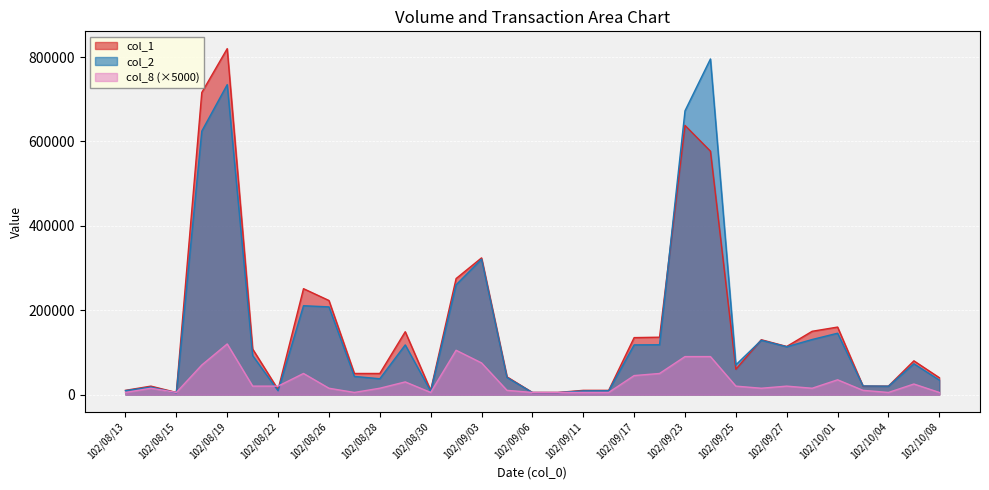

Reading left to right, transcribe all the data shown in this chart.

col_1: 102/08/13=10000	102/08/14=20000	102/08/15=5000	102/08/16=716000	102/08/19=820000	102/08/20=108000	102/08/22=12000	102/08/23=251000	102/08/26=223000	102/08/27=50000	102/08/28=50000	102/08/29=149000	102/08/30=10000	102/09/02=275000	102/09/03=324000	102/09/05=42000	102/09/06=5000	102/09/09=5000	102/09/11=10000	102/09/14=10000	102/09/17=135000	102/09/18=136000	102/09/23=638000	102/09/24=577000	102/09/25=60000	102/09/26=130000	102/09/27=114000	102/09/30=150000	102/10/01=160000	102/10/03=20000	102/10/04=20000	102/10/07=80000	102/10/08=40000
col_2: 102/08/13=9300	102/08/14=17750	102/08/15=4100	102/08/16=624410	102/08/19=734710	102/08/20=92390	102/08/22=8890	102/08/23=210580	102/08/26=207880	102/08/27=43000	102/08/28=37500	102/08/29=117710	102/08/30=8000	102/09/02=260160	102/09/03=320950	102/09/05=40540	102/09/06=4750	102/09/09=4650	102/09/11=8700	102/09/14=9000	102/09/17=117770	102/09/18=118090	102/09/23=672620	102/09/24=795550	102/09/25=70490	102/09/26=128700	102/09/27=113360	102/09/30=130500	102/10/01=145410	102/10/03=20400	102/10/04=19800	102/10/07=73000	102/10/08=34400
col_8: 102/08/13=5000	102/08/14=15000	102/08/15=5000	102/08/16=70000	102/08/19=120000	102/08/20=20000	102/08/22=20000	102/08/23=50000	102/08/26=15000	102/08/27=5000	102/08/28=15000	102/08/29=30000	102/08/30=5000	102/09/02=105000	102/09/03=75000	102/09/05=10000	102/09/06=5000	102/09/09=5000	102/09/11=5000	102/09/14=5000	102/09/17=45000	102/09/18=50000	102/09/23=90000	102/09/24=90000	102/09/25=20000	102/09/26=15000	102/09/27=20000	102/09/30=15000	102/10/01=35000	102/10/03=10000	102/10/04=5000	102/10/07=25000	102/10/08=5000